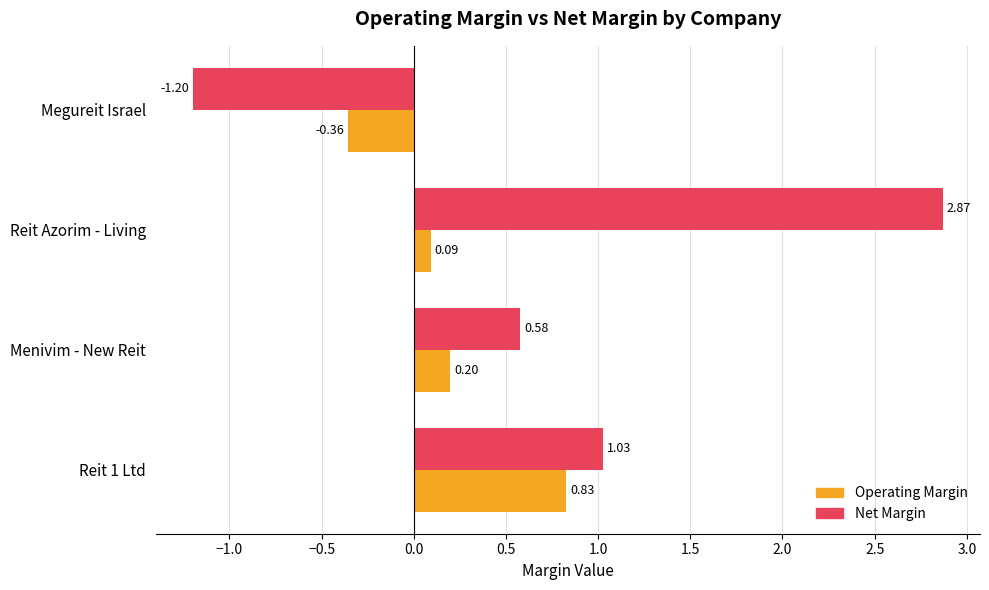

Which series has the largest total across all categories?

Net Margin